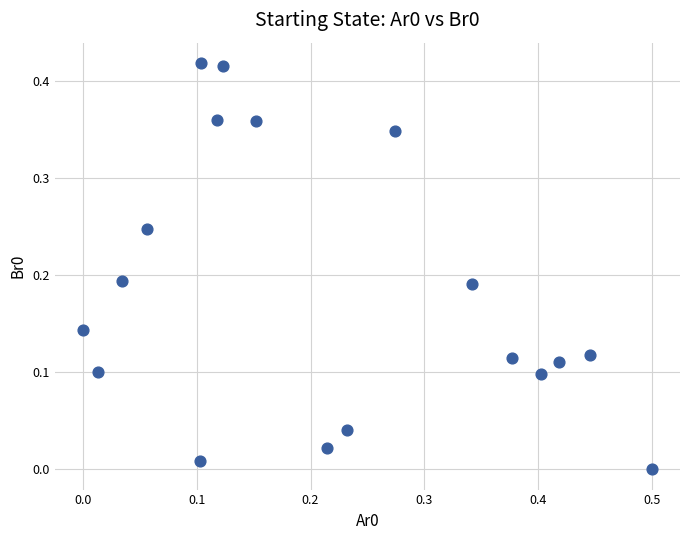

What is the range of X values (max minus min)?

0.5